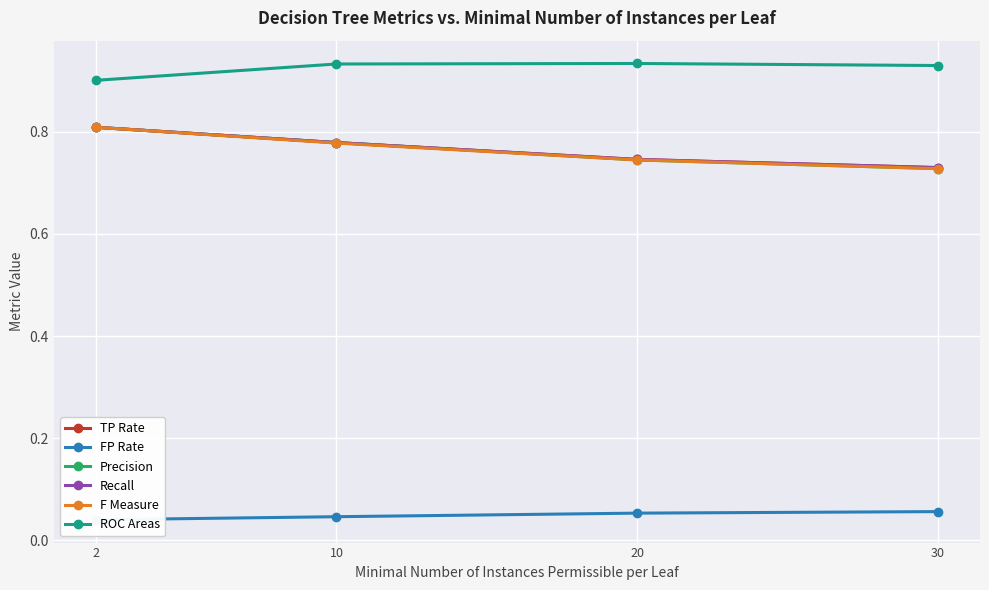

True or false: FP Rate and ROC Areas intersect in this chart.

False